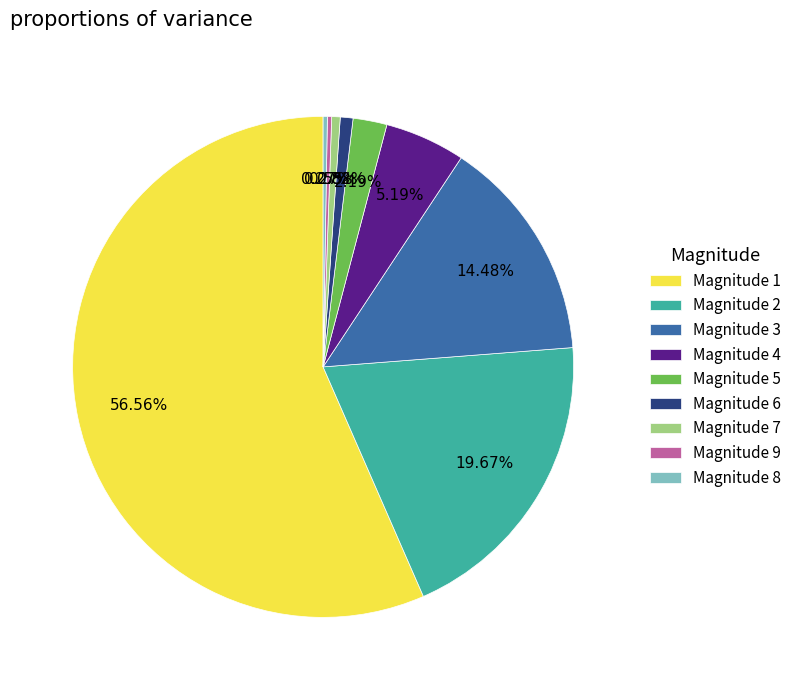

Which slice is the largest?

Magnitude 1